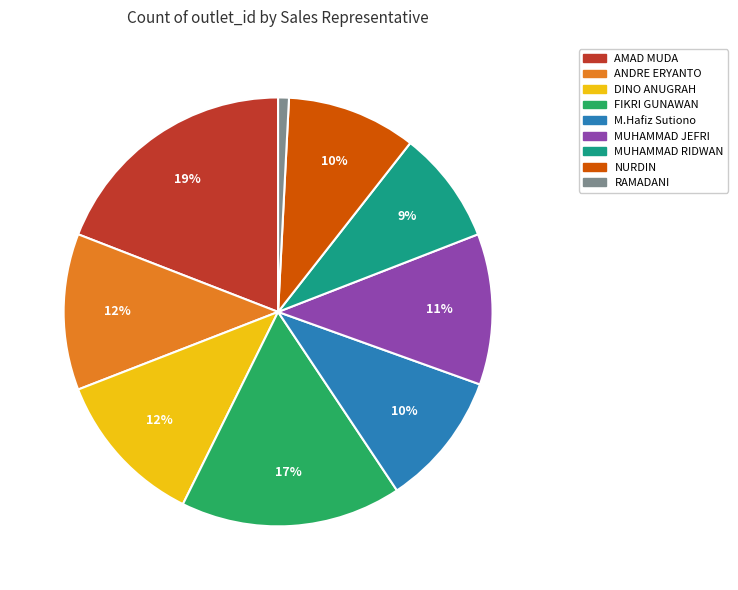

Which has a higher value, M.Hafiz Sutiono or AMAD MUDA?

AMAD MUDA